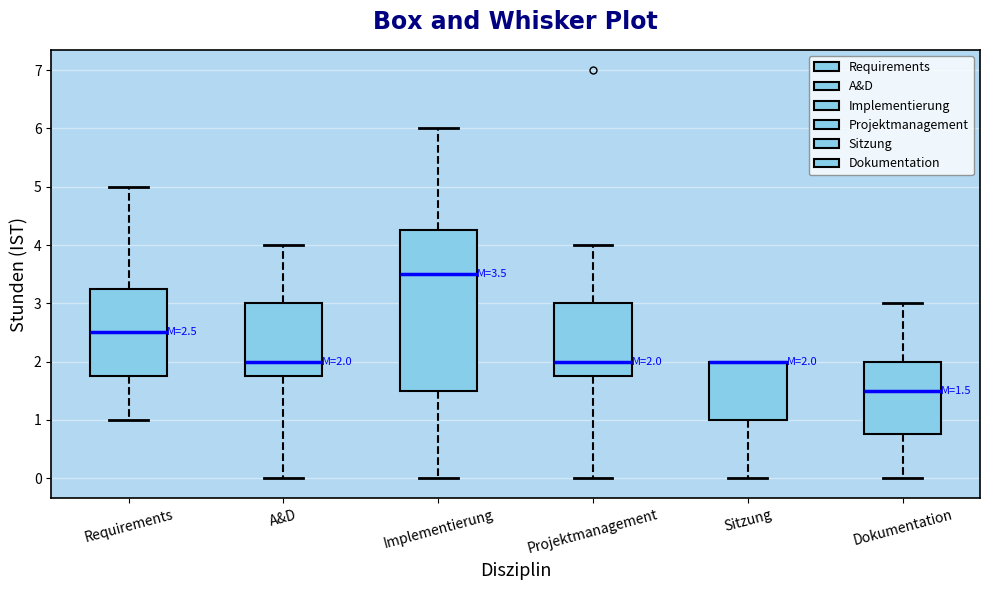

Comparing the boxes themselves (not the whiskers), which one is the tallest?

Implementierung